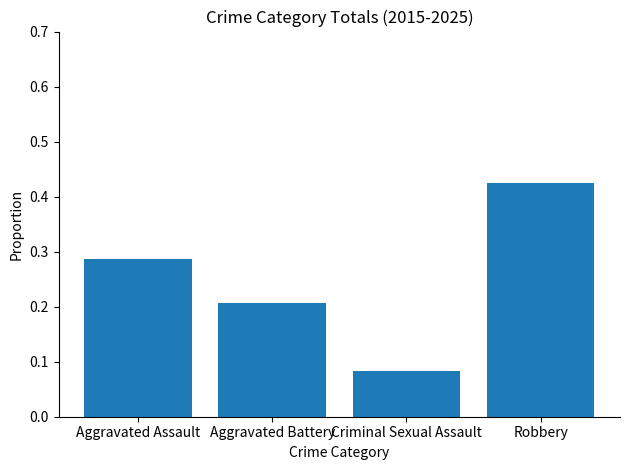

List the labels in order of value, largest first.

Robbery, Aggravated Assault, Aggravated Battery, Criminal Sexual Assault